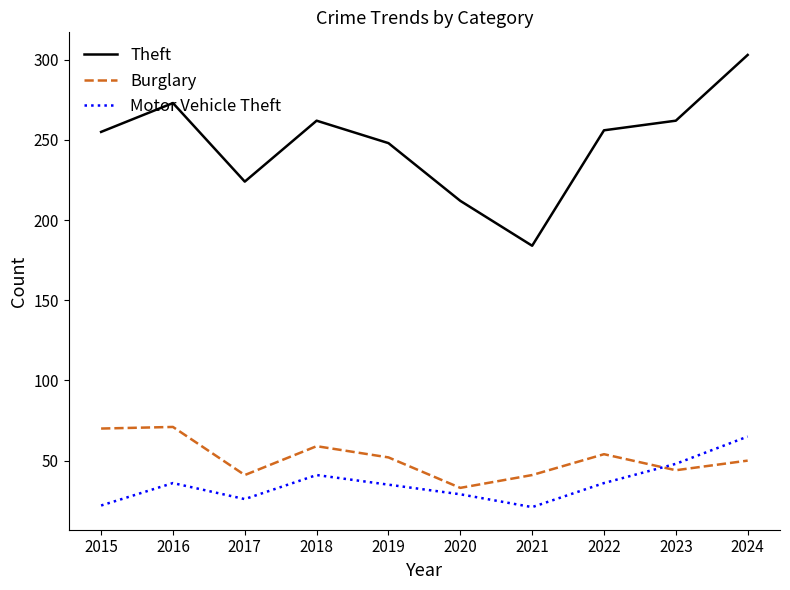

What is the difference between the Burglary values at 2018 and 2016?

12